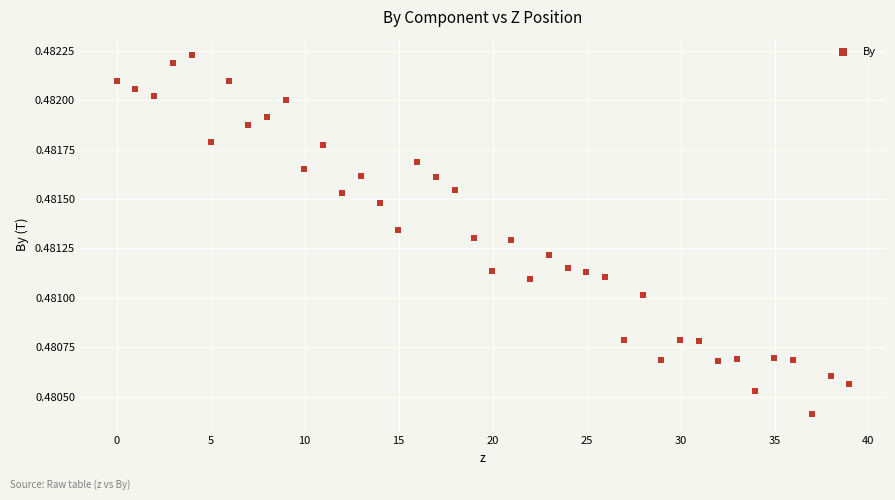

What is the range of X values (max minus min)?

39.0